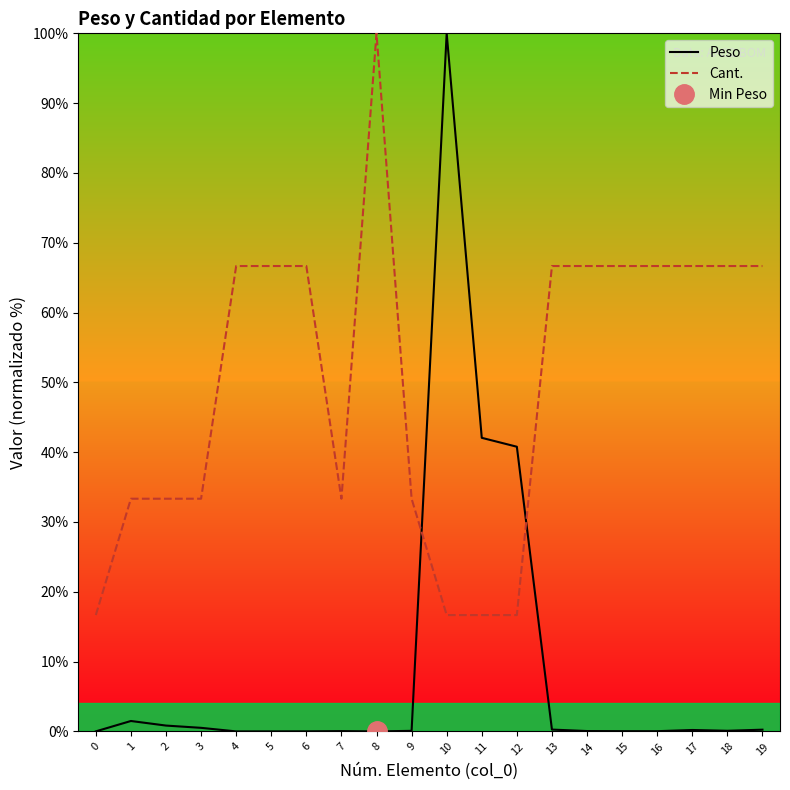

What is the value of the Cant. point at the 16th from the left?

66.7